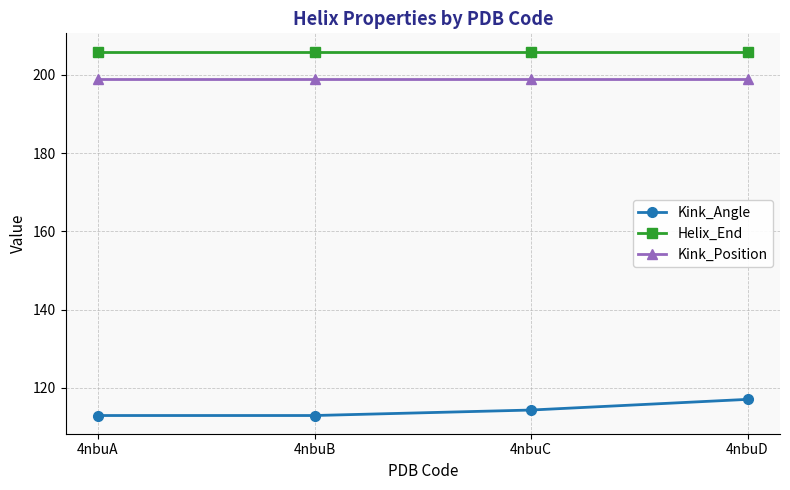

The value of Helix_End at 4nbuA is 69.9. True or false?

False